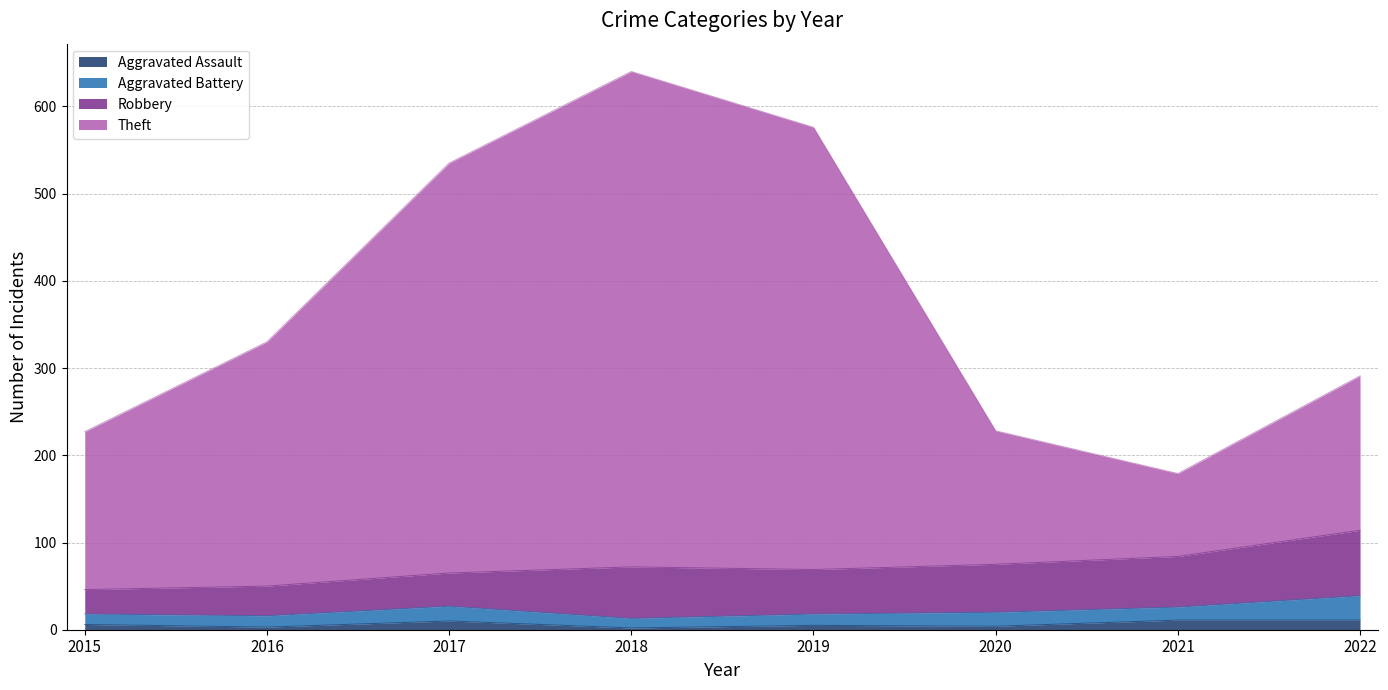

Does the chart display data point markers on the line(s)?

No